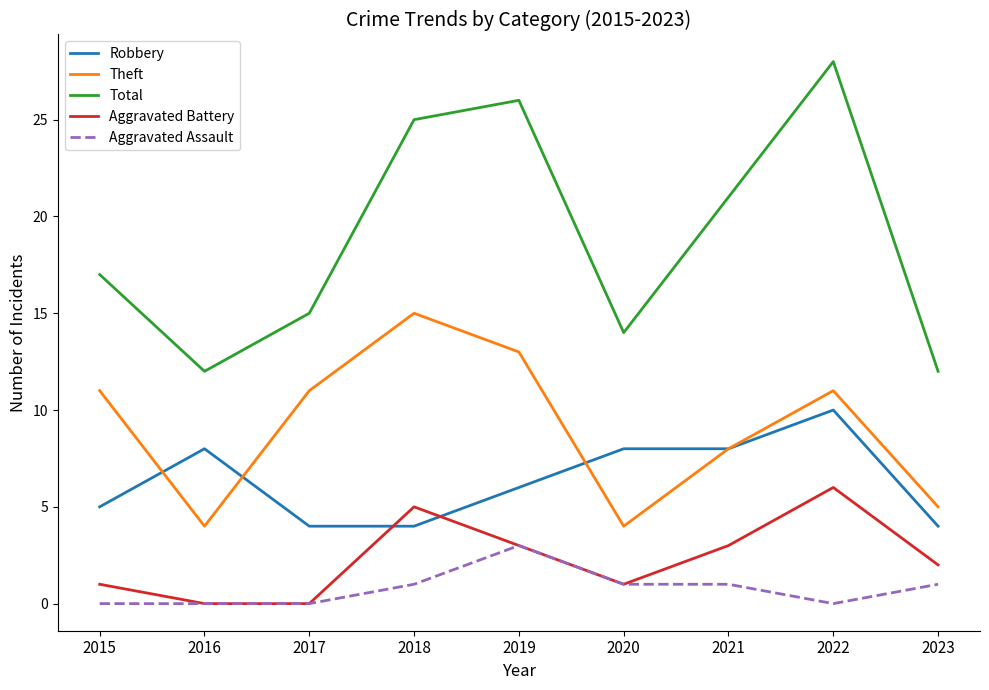

Which label corresponds to the largest value in the chart?

2022